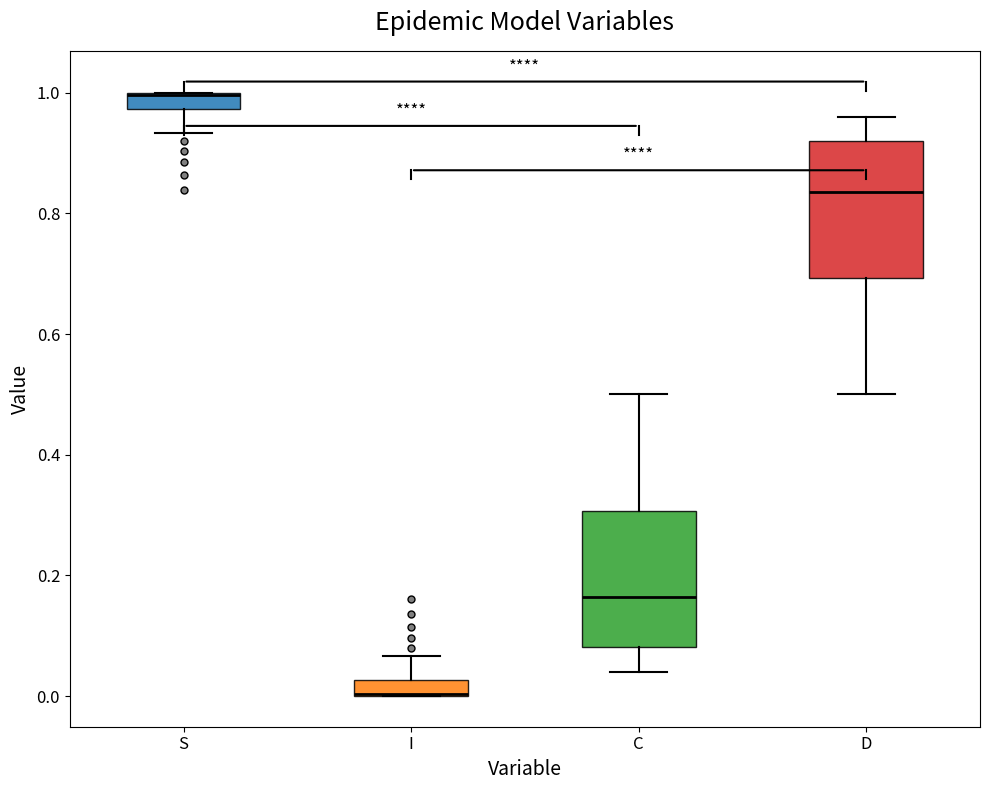

Where does the upper whisker of the box for D end on the y-axis? The values are not printed on the chart, so give them approximately, as read against the axis.

0.96